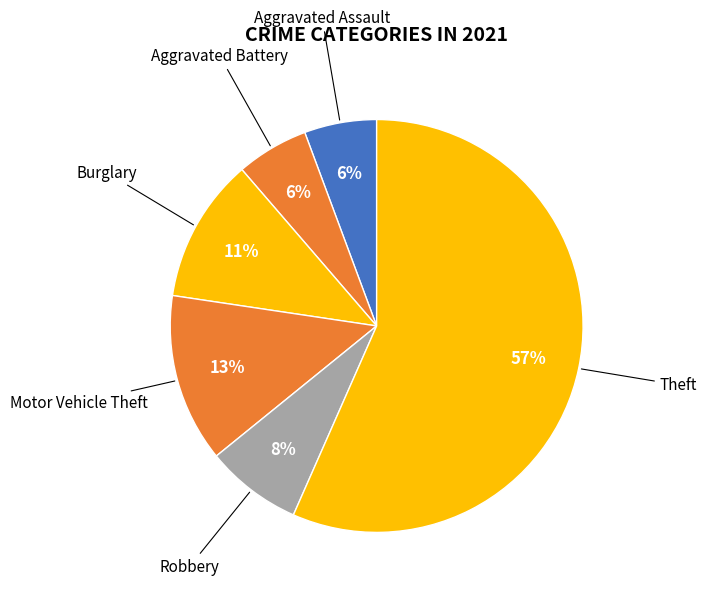

Count the number of slices in the pie.

6